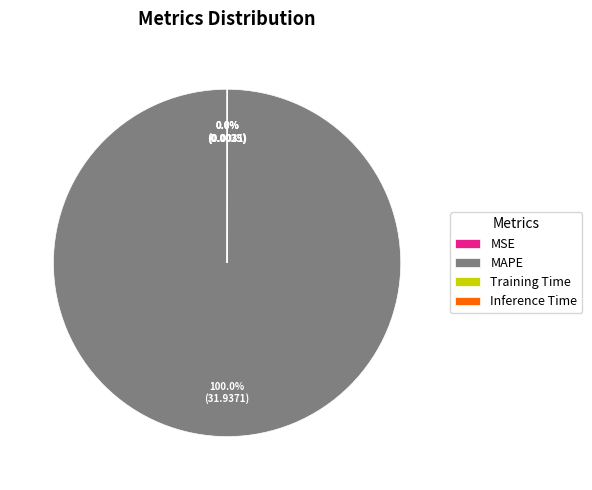

What percentage is the MAPE slice, to the nearest percent?

100%